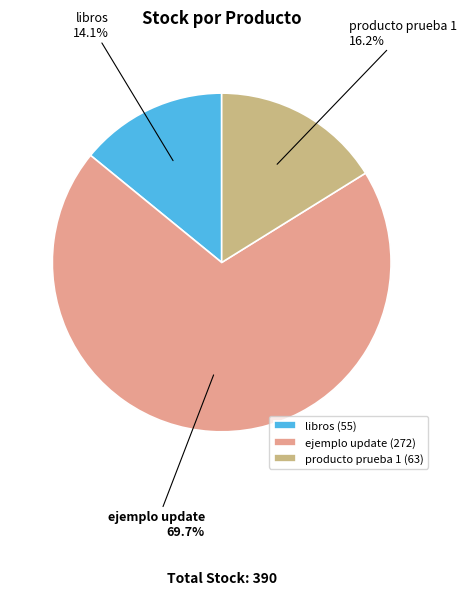

To the nearest percent, what is the difference between the producto prueba 1 and libros slice percentages?

2%